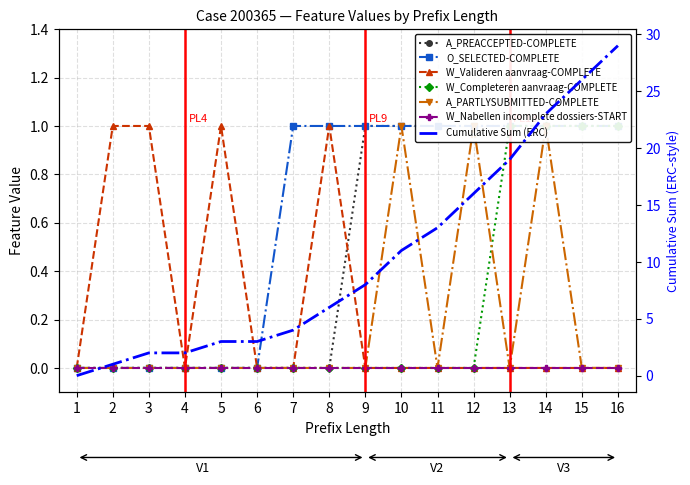

Count the A_PREACCEPTED-COMPLETE values in the range 0 to 1.

16